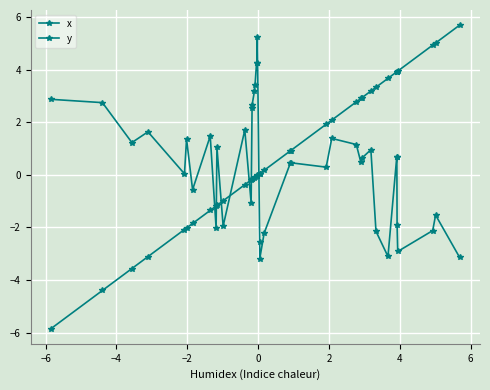

Which series has the largest range (max minus min)?

x